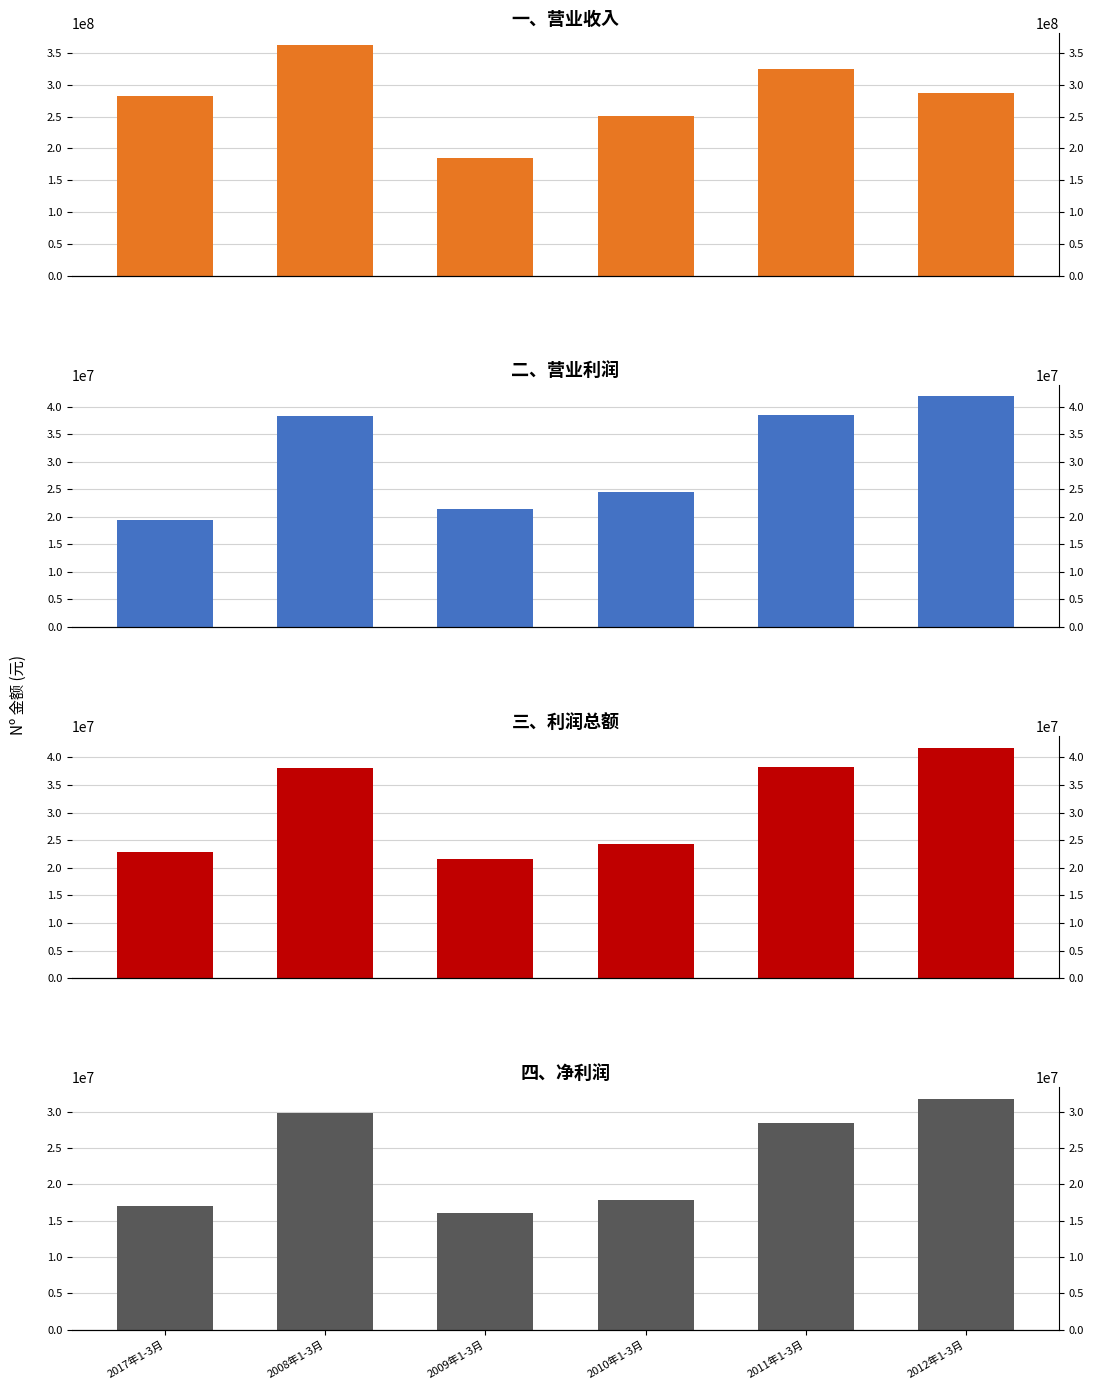

Reading left to right, extract all data points from this chart.

一、营业收入: 2017年1-3月=281967880.4	2008年1-3月=362639241.3	2009年1-3月=185059945.2	2010年1-3月=251146866.8	2011年1-3月=324449380.2	2012年1-3月=287497702.6
二、营业利润: 2017年1-3月=19390318.1	2008年1-3月=38369249.0	2009年1-3月=21369226.5	2010年1-3月=24501844.5	2011年1-3月=38498593.3	2012年1-3月=41940756.0
三、利润总额: 2017年1-3月=22901828.2	2008年1-3月=38065216.0	2009年1-3月=21517231.1	2010年1-3月=24293814.9	2011年1-3月=38272023.8	2012年1-3月=41764156.7
四、净利润: 2017年1-3月=16978320.4	2008年1-3月=29772517.4	2009年1-3月=16010251.1	2010年1-3月=17900137.1	2011年1-3月=28485775.7	2012年1-3月=31743336.0